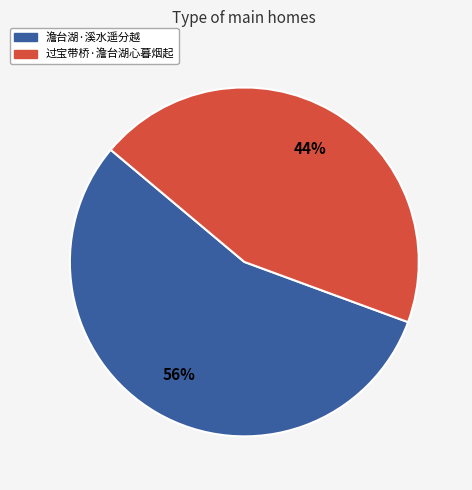

To the nearest percent, what percentage of the pie is 过宝带桥·澹台湖心暮烟起?

44%